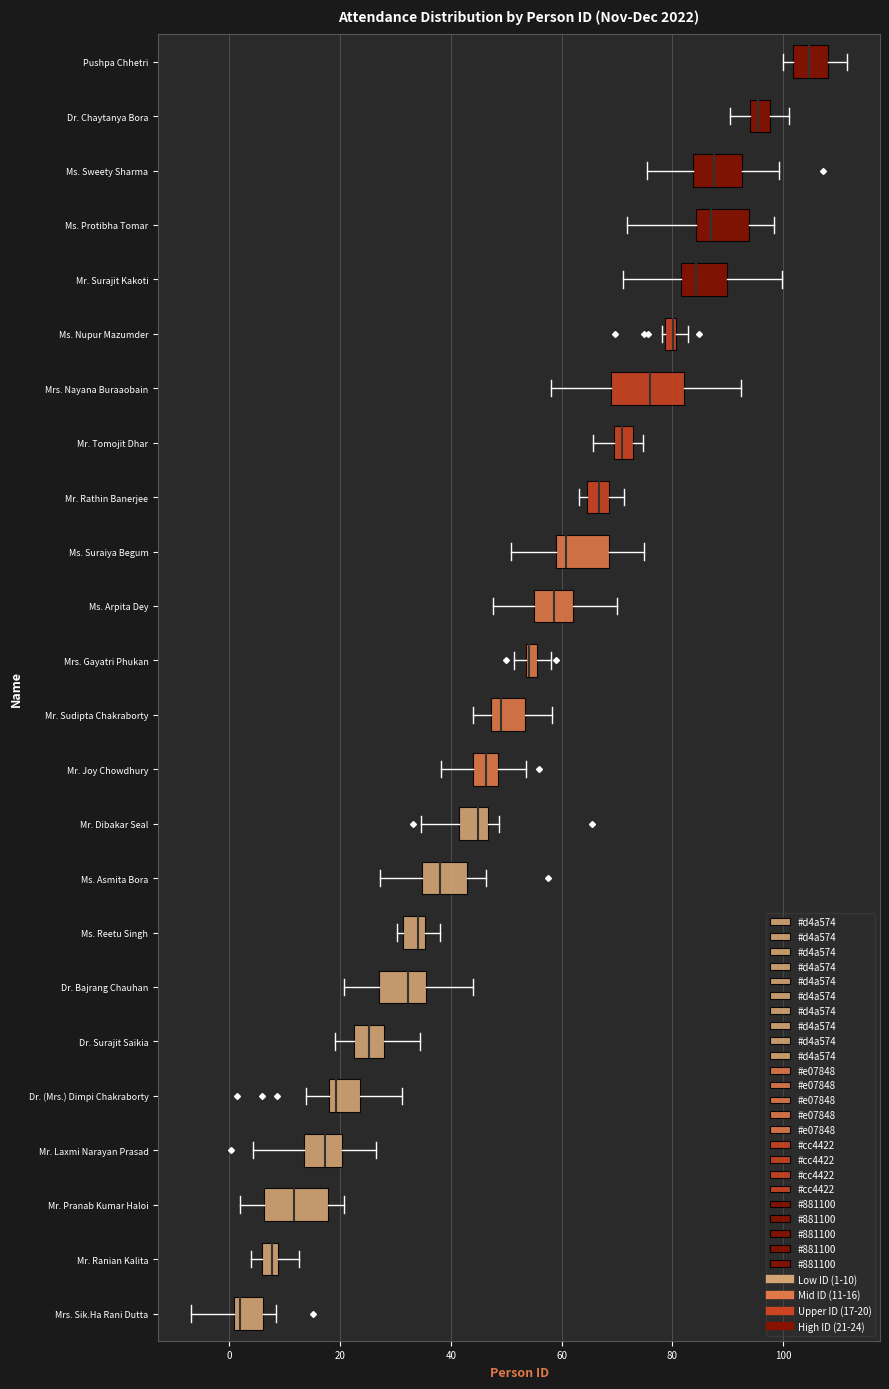

Where is the left edge of the box for Mr. Rathin Banerjee on the x-axis? The values are not printed on the chart, so give them approximately, as read against the axis.

64